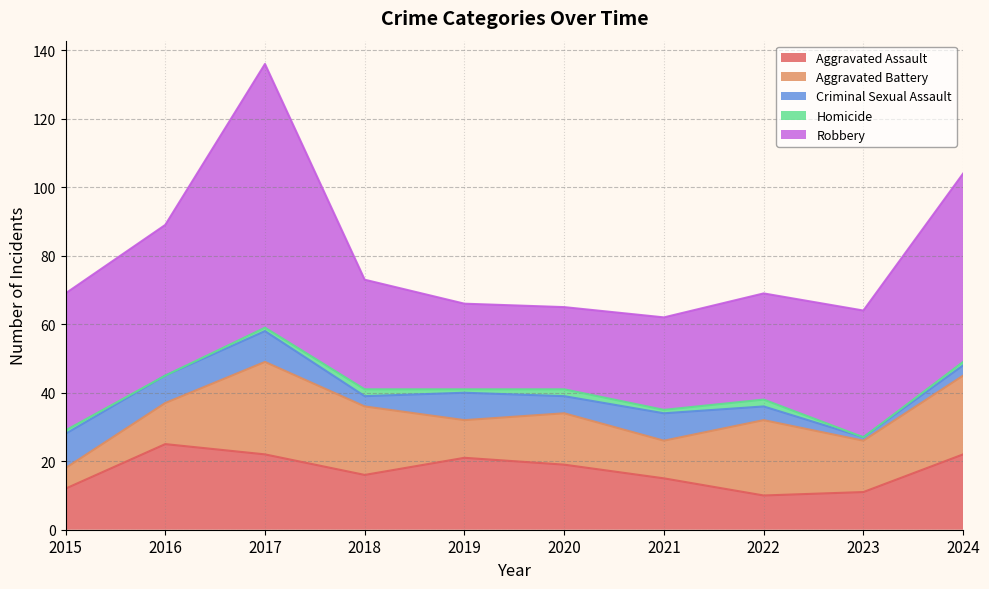

At which category is the sum across all series the highest?

2017